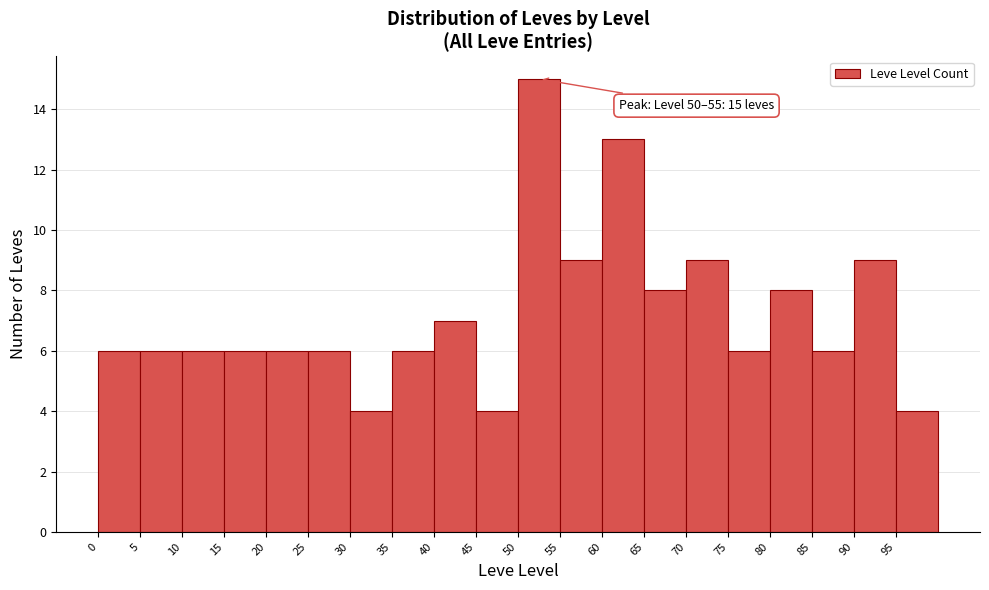

Which range on the x-axis has the tallest bar?

50 to 55